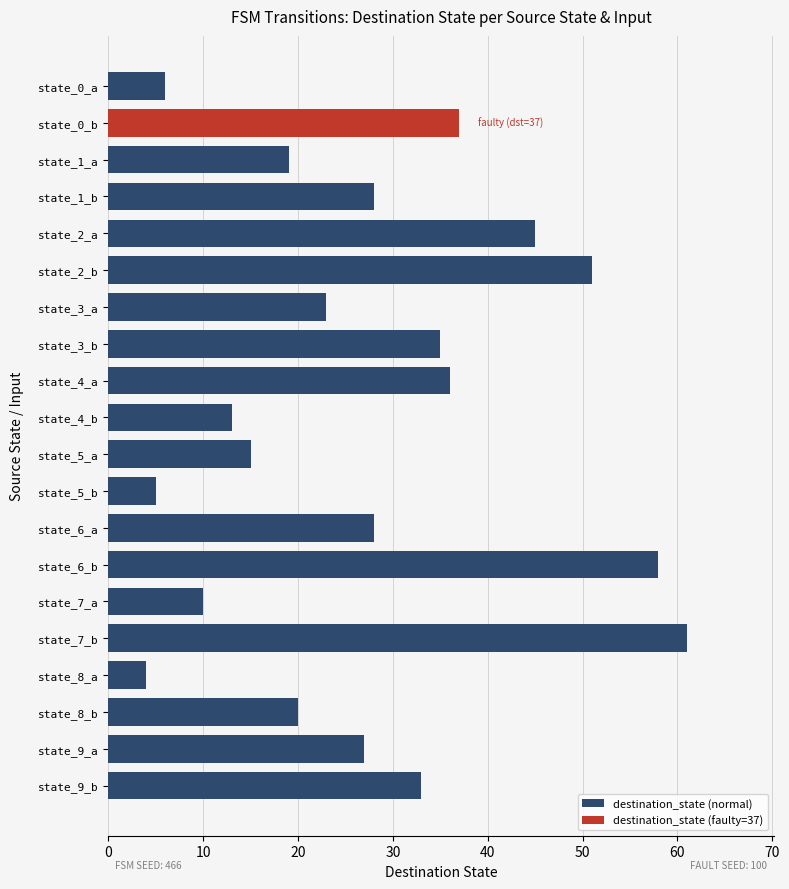

What position from the bottom is state_3_b?

13